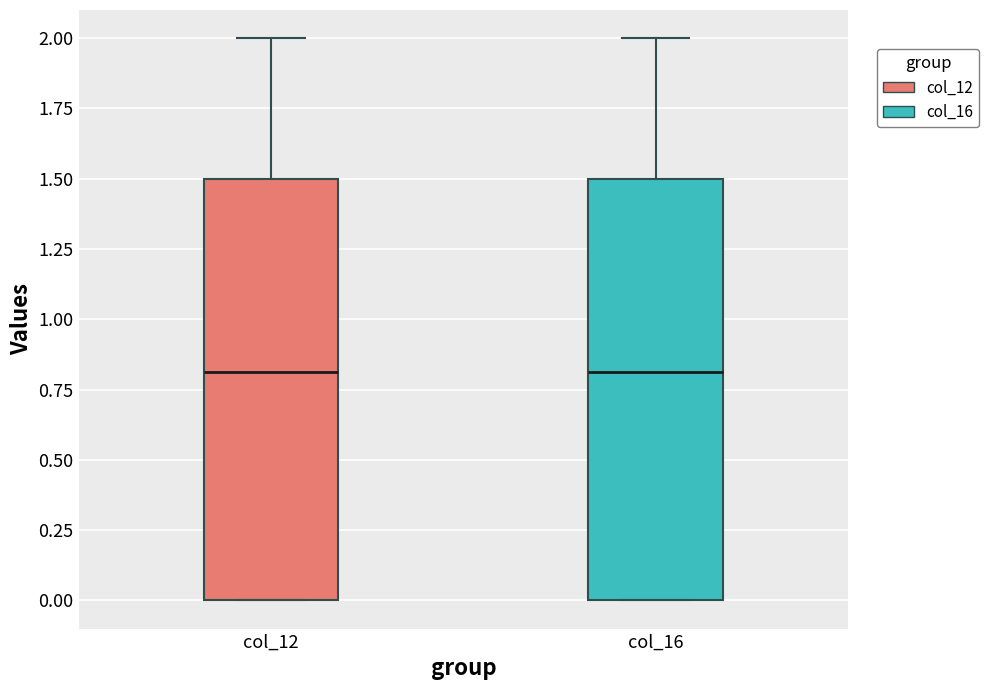

Reading left to right, read every box against the y-axis: the position of its median line, the range the box covers, and the ends of its whiskers. The values are not printed on the chart, so give them approximately, as read against the axis.

col_12: median 0.8, box 0.0 to 1.5, whiskers 0.0 to 2.0
col_16: median 0.8, box 0.0 to 1.5, whiskers 0.0 to 2.0